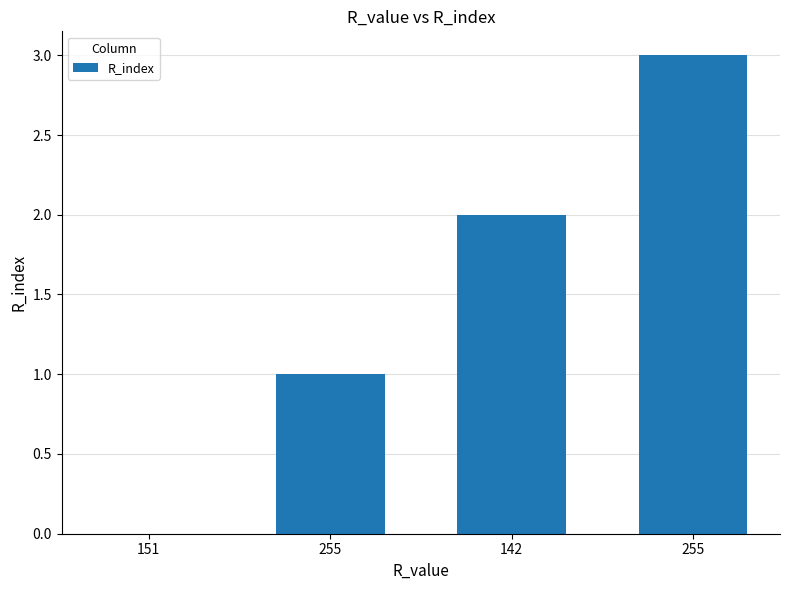

Count the number of data series in this chart.

1